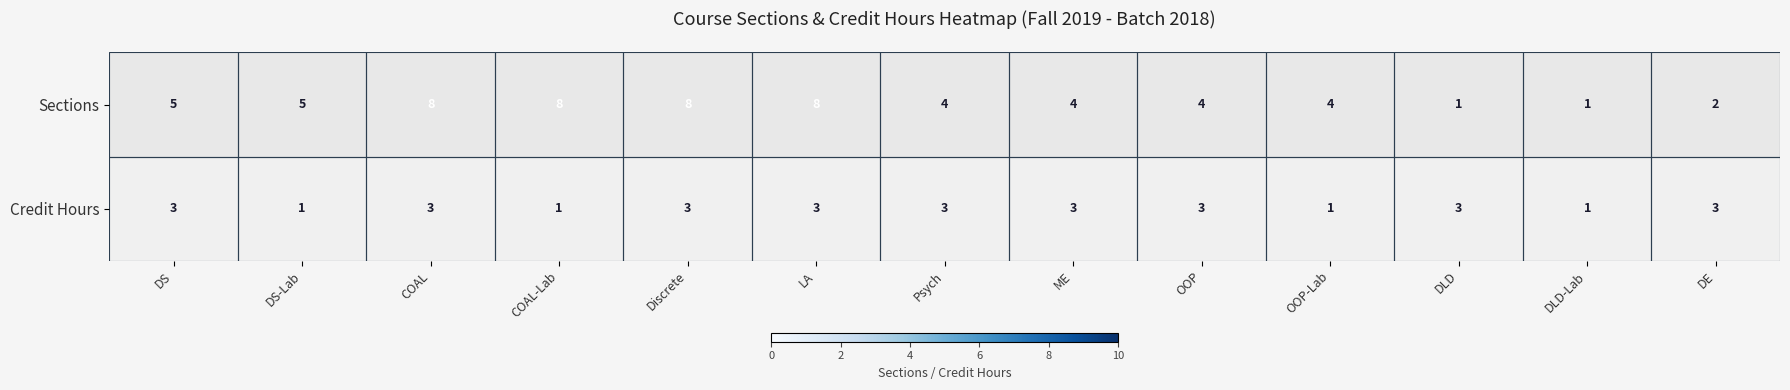

What is the sum of the Credit Hours values at DLD-Lab and Psych?

4